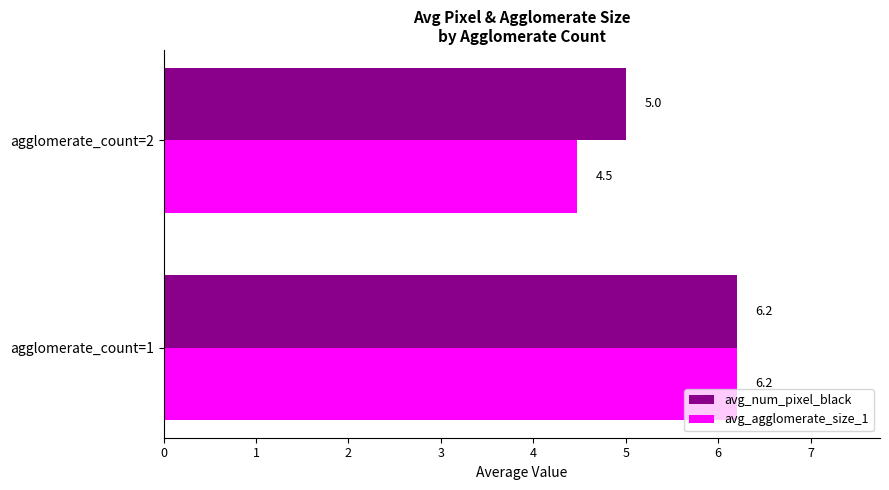

At which label is avg_num_pixel_black closest to 5?

agglomerate_count=2